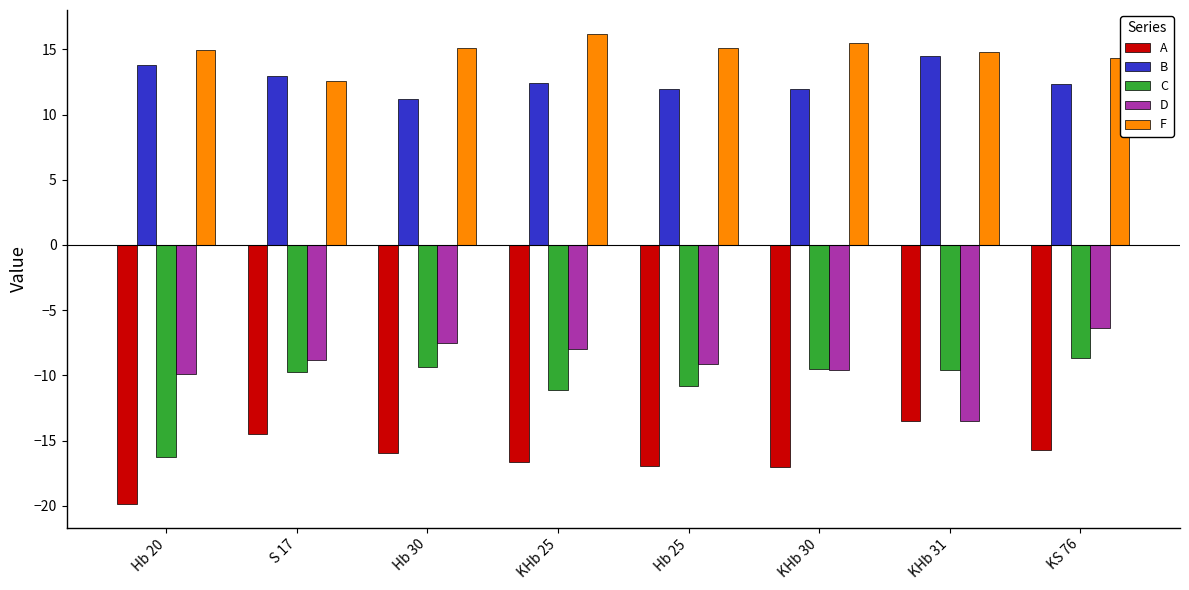

Rank the series at Hb 30 from highest to lowest value.

F, B, D, C, A